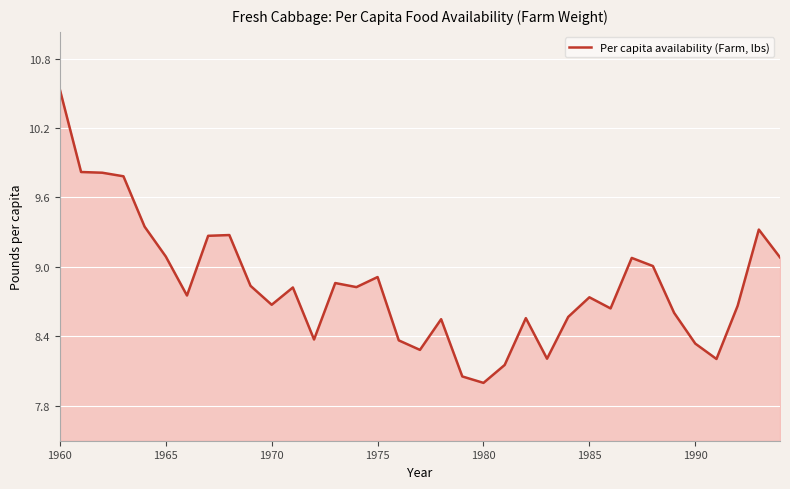

What is the smallest value displayed?

8.0